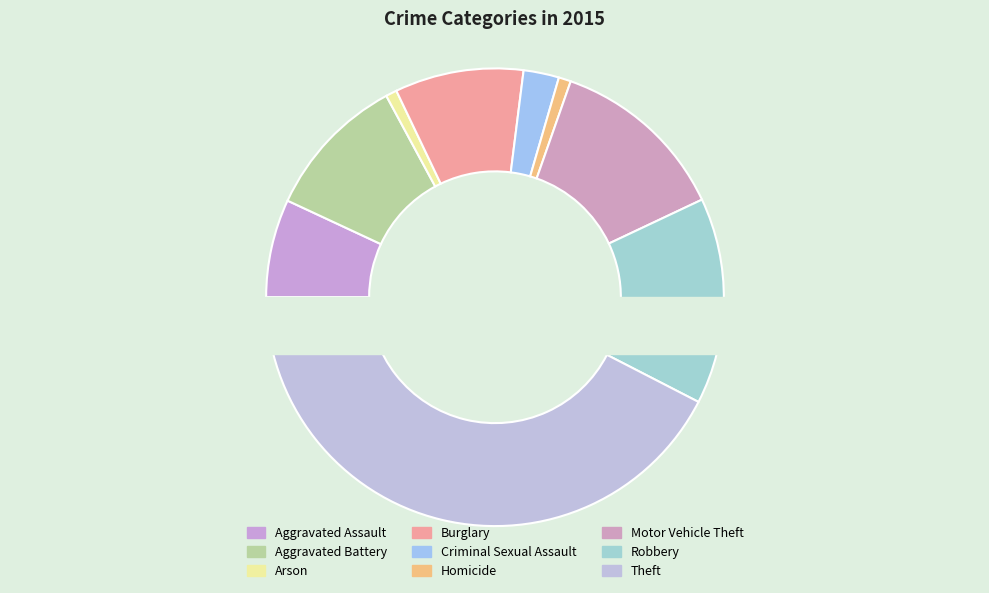

Count the number of slices in the pie.

9